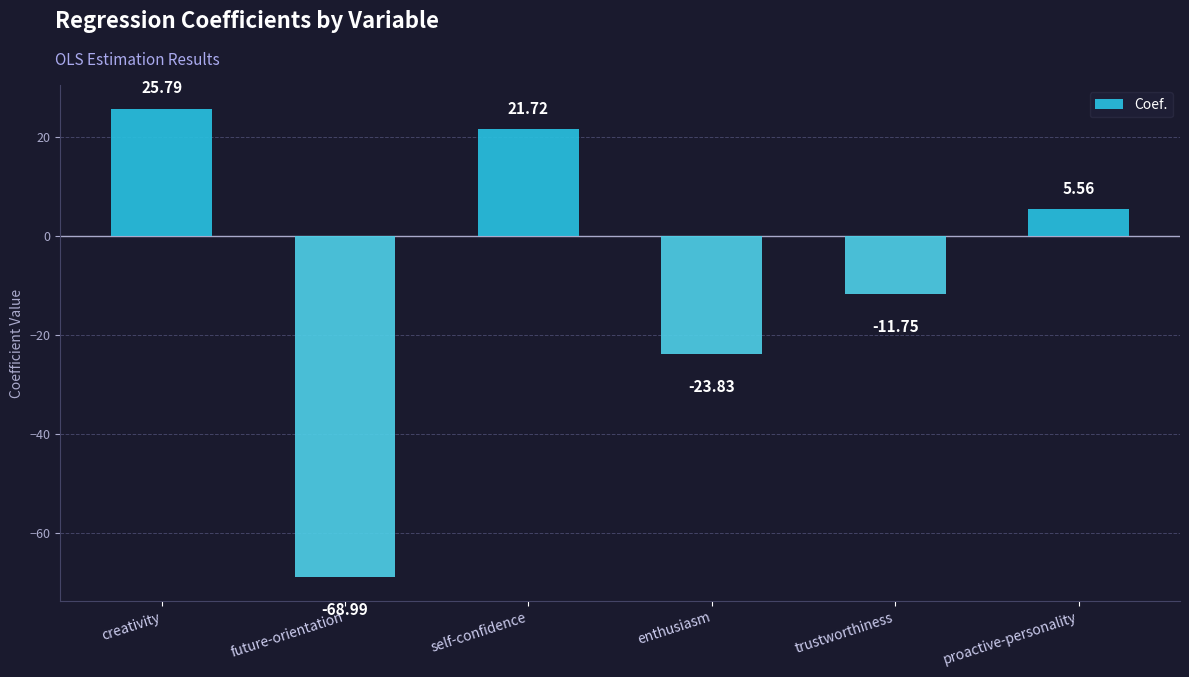

Are the bars grouped side by side (vs. stacked)?

No